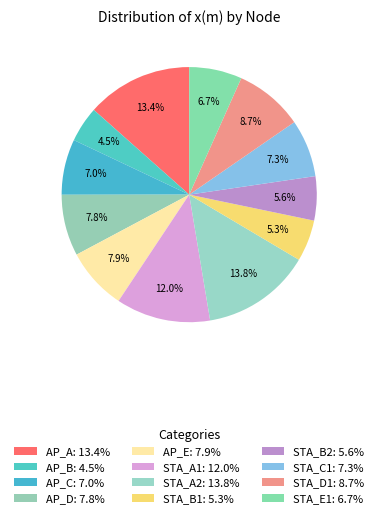

To the nearest percent, what portion does AP_C represent?

7%